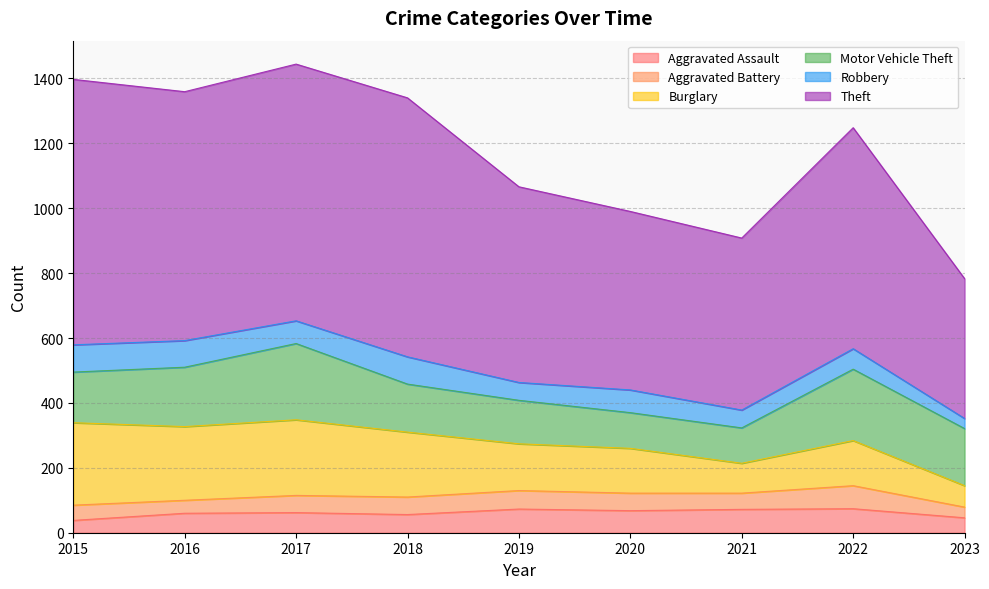

True or false: Aggravated Assault and Motor Vehicle Theft cross at least once.

False